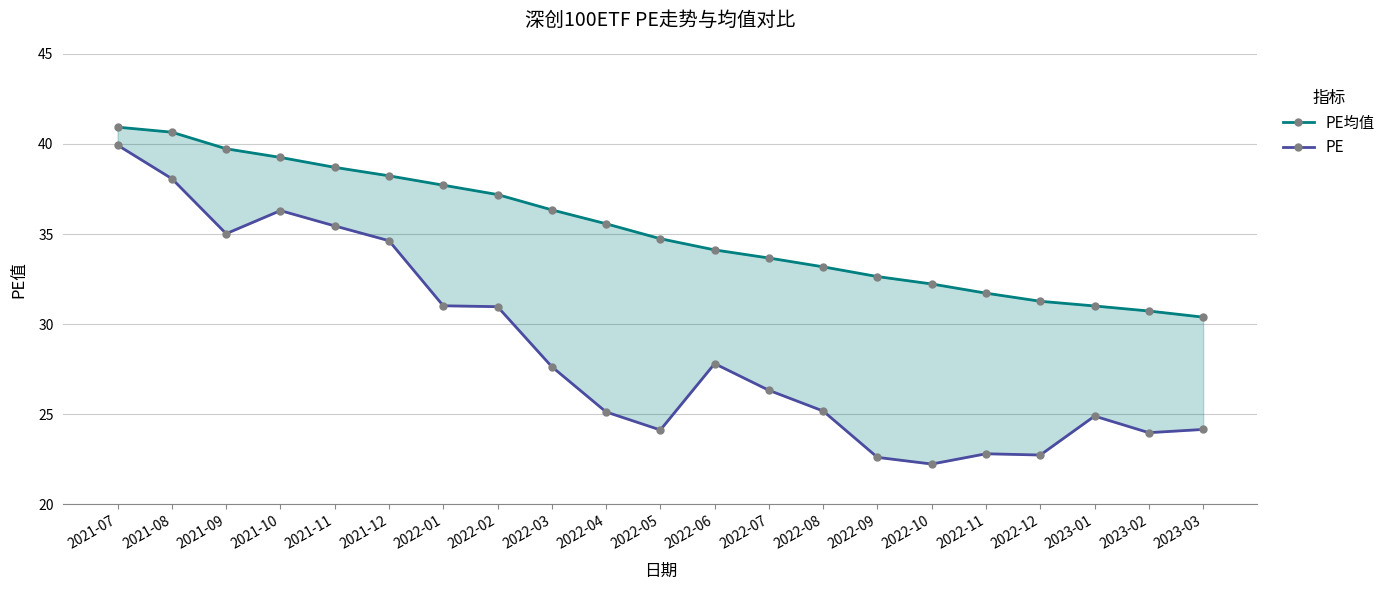

What position from the right is 2021-07?

21